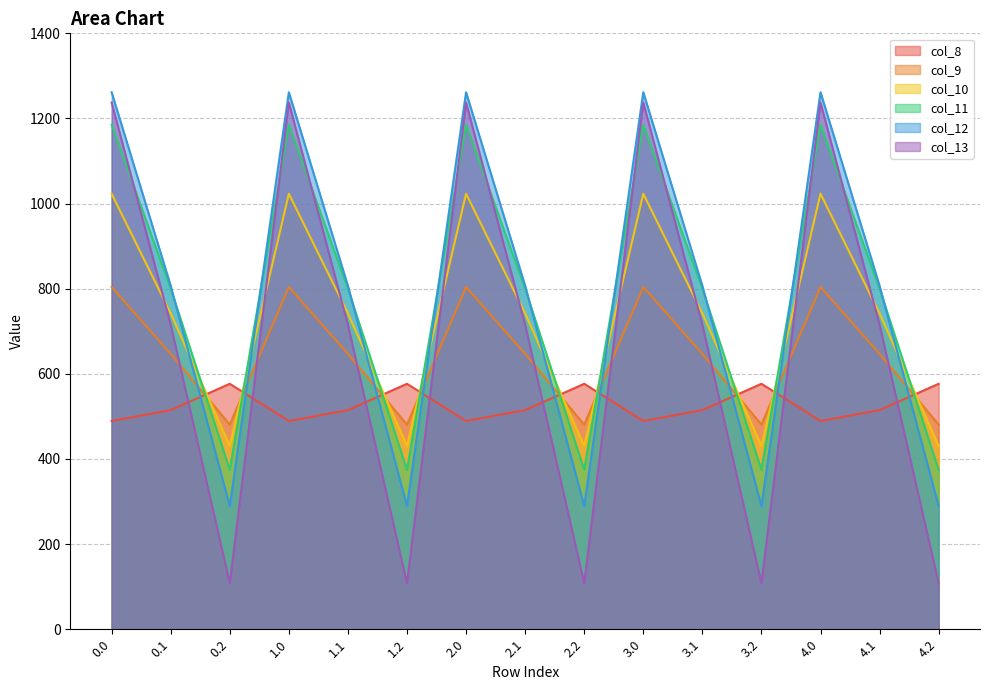

What is the difference between the highest and lowest values at 0.0?

772.4